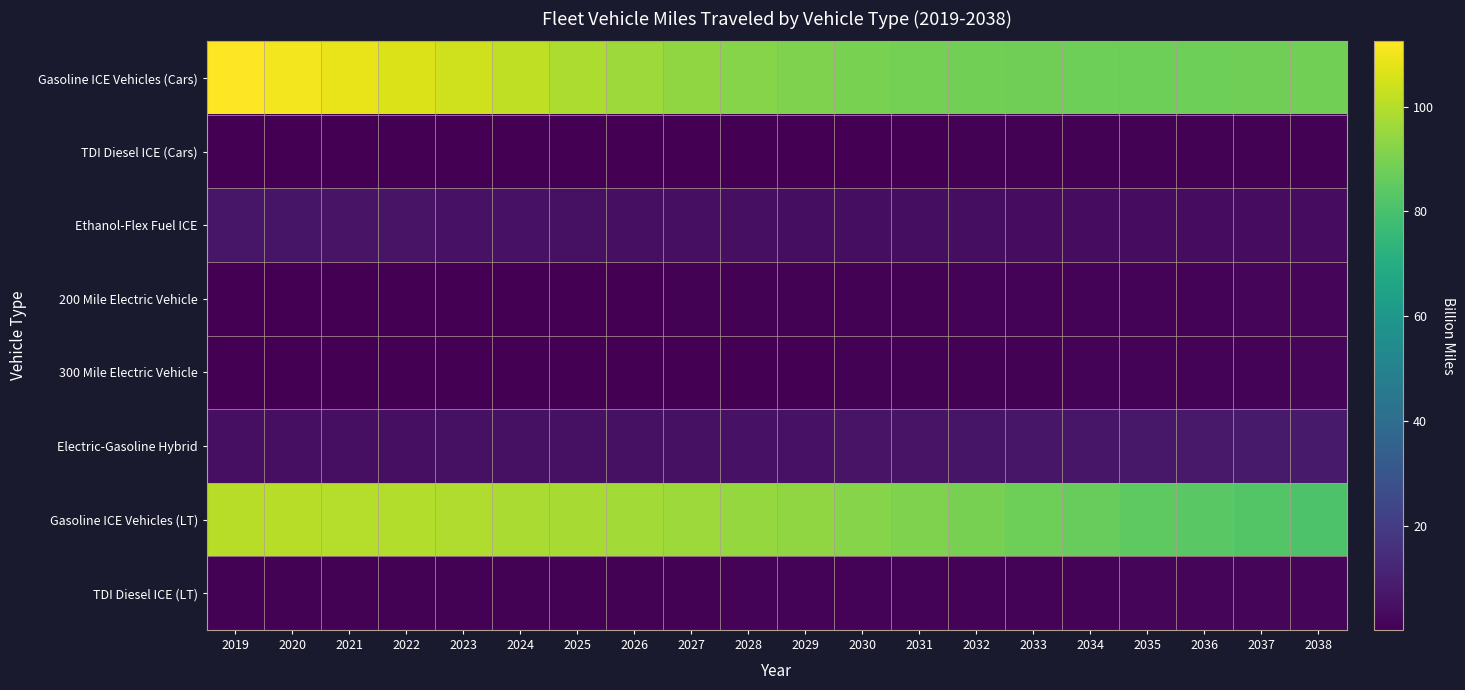

Between 2033 and 2034, which series saw the biggest shift?

Gasoline ICE Vehicles (LT)